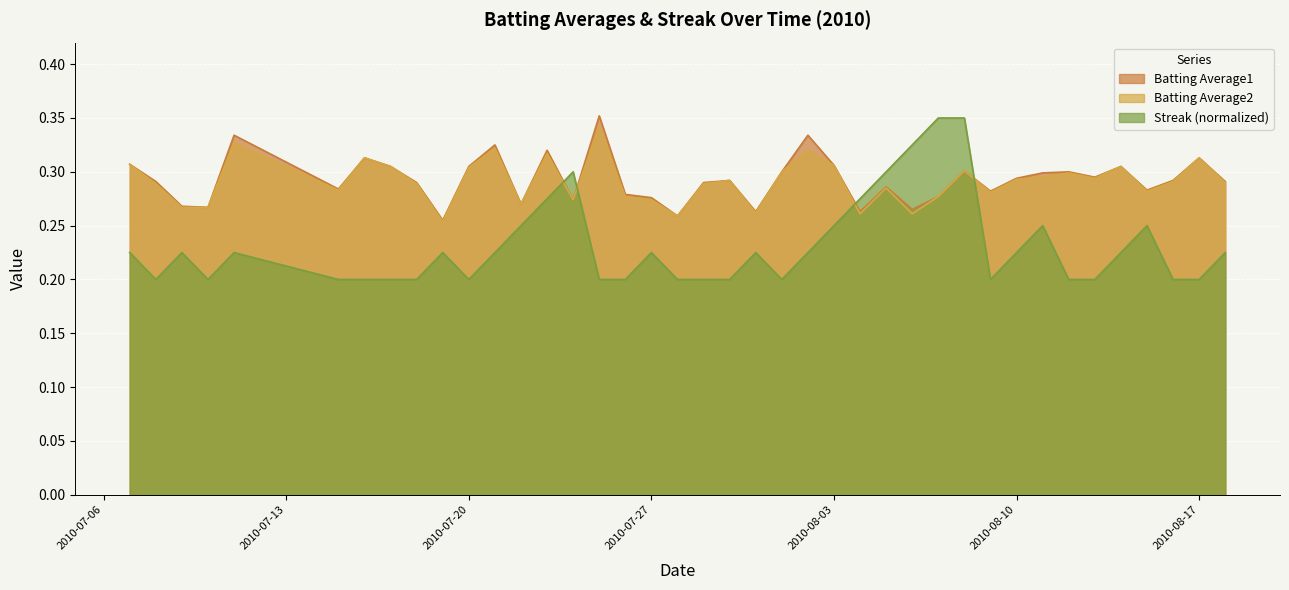

What is the total value across all series at 2010-08-02?

0.9